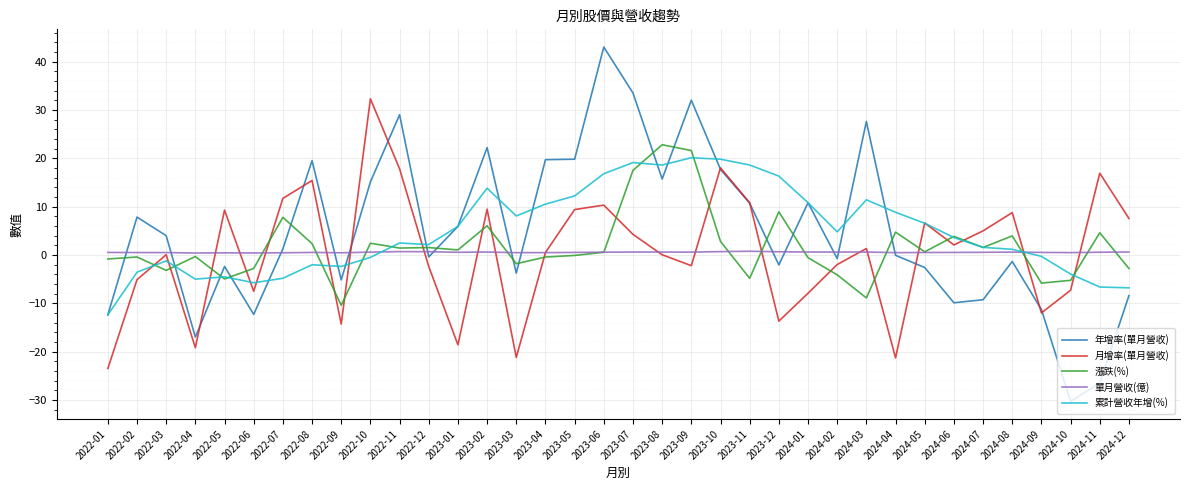

Is the value of 年增率(單月營收) at 2023-04 greater than the value of 漲跌(%) at 2024-04?

Yes